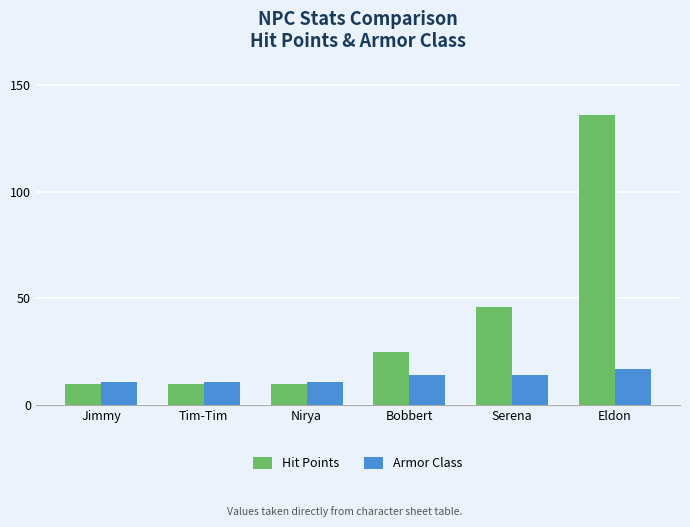

What is the sum of the Hit Points values at Serena and Nirya?

56